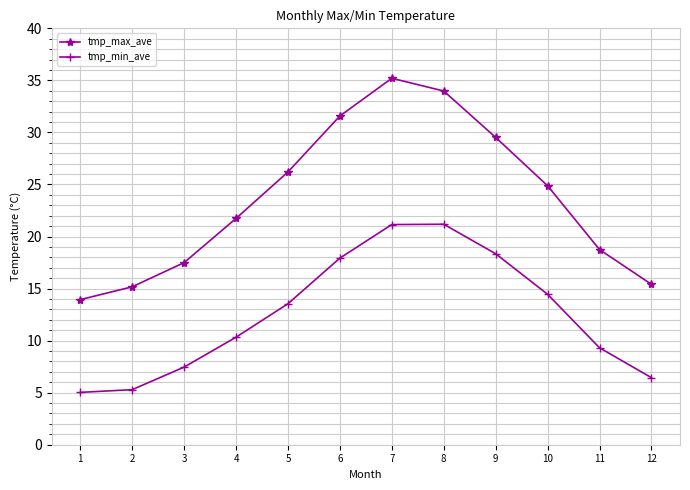

Which series changed the most between 1 and 9?

tmp_max_ave